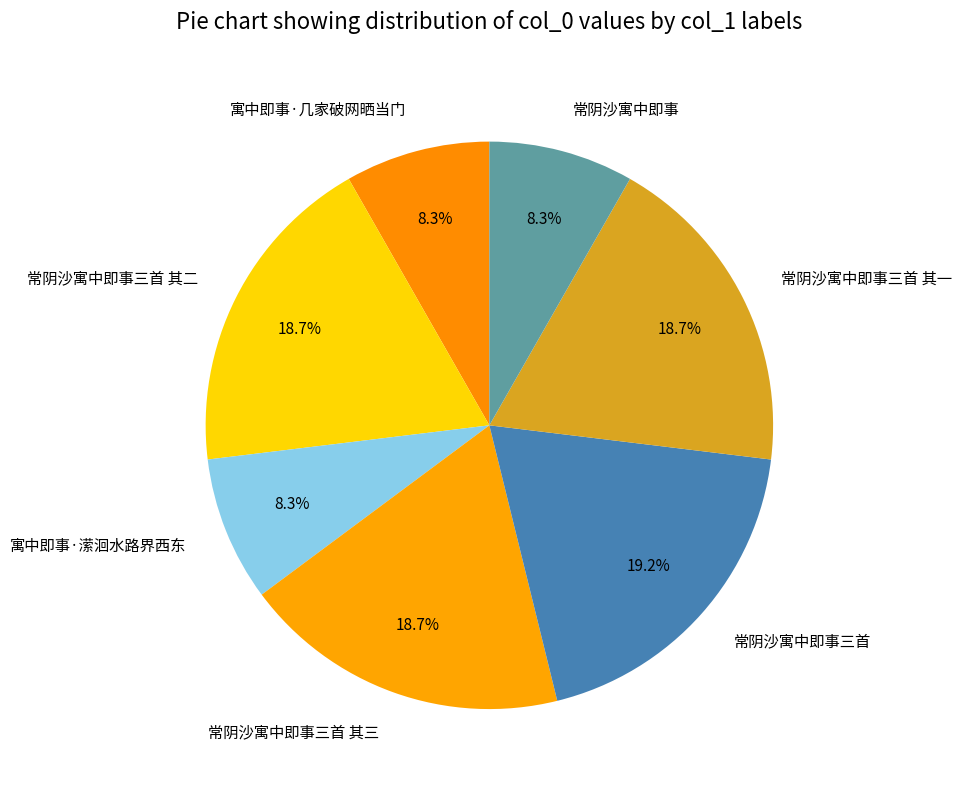

Is 寓中即事·潆洄水路界西东 the majority of the pie?

No